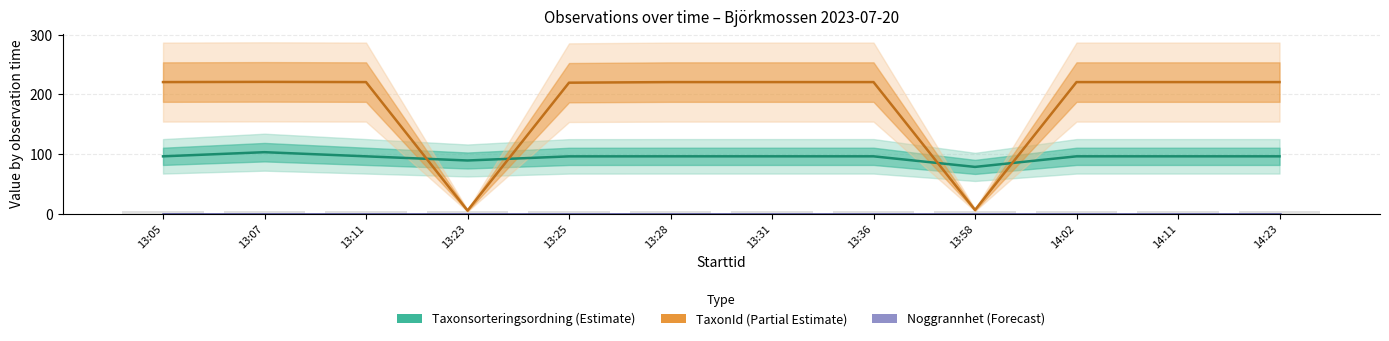

The value of Taxonsorteringsordning at 13:36 is 153.1. True or false?

False